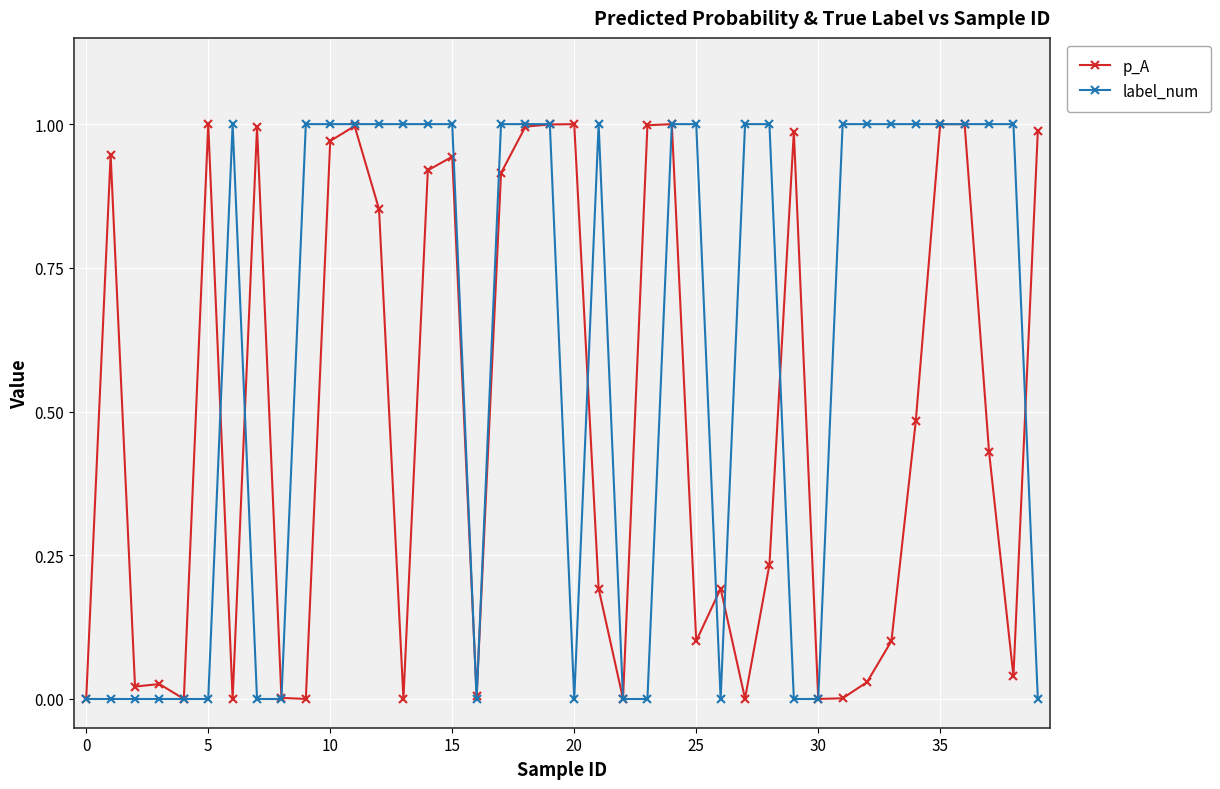

Which series has the largest total across all categories?

label_num